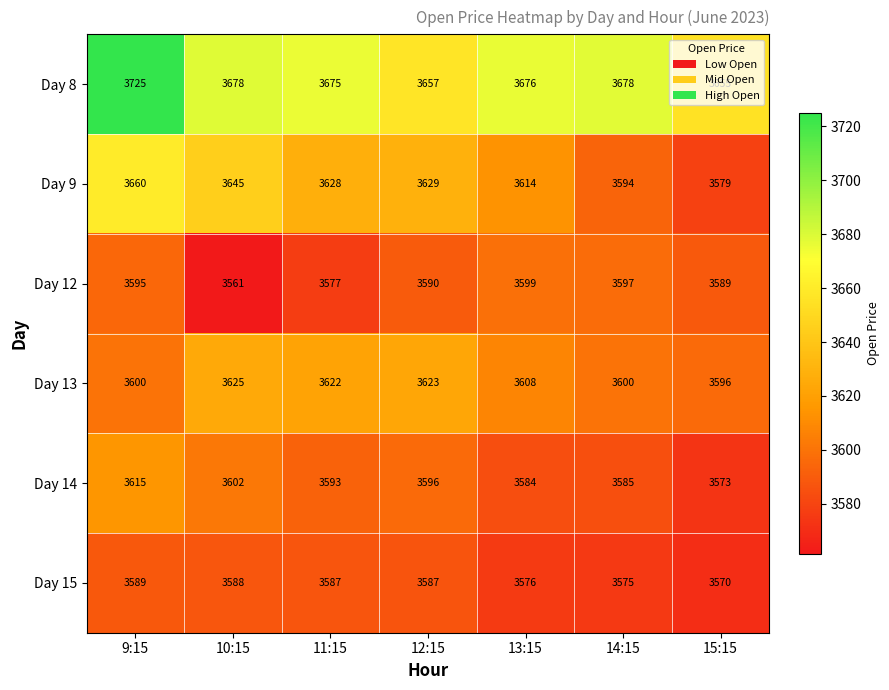

Which category has the lowest value across all series?

10:15